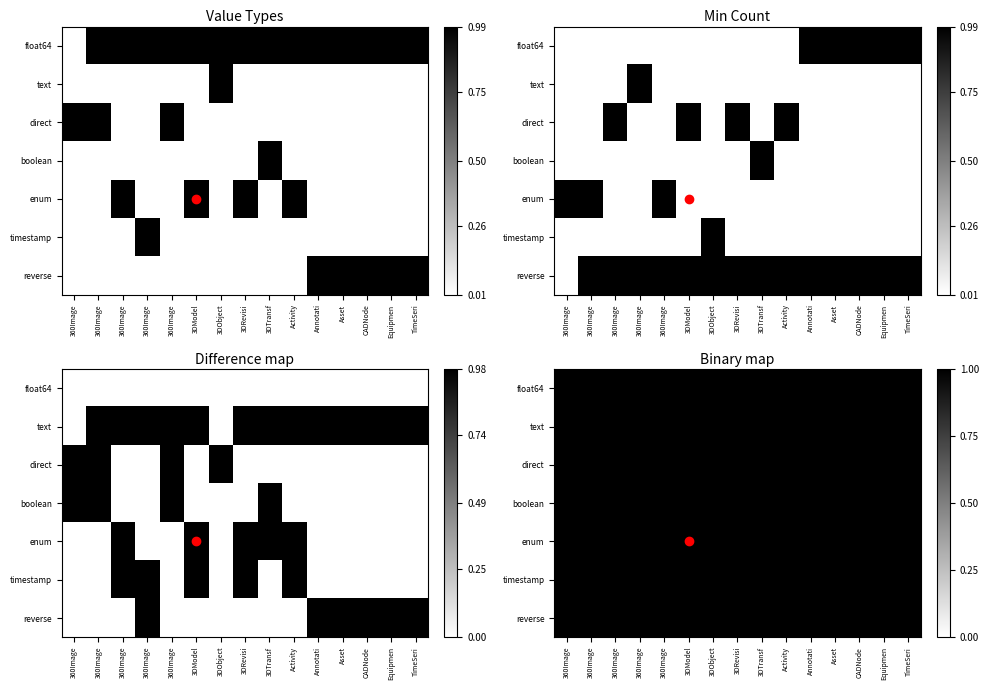

Is it true that timestamp equals 0 at 3DRevisi?

False